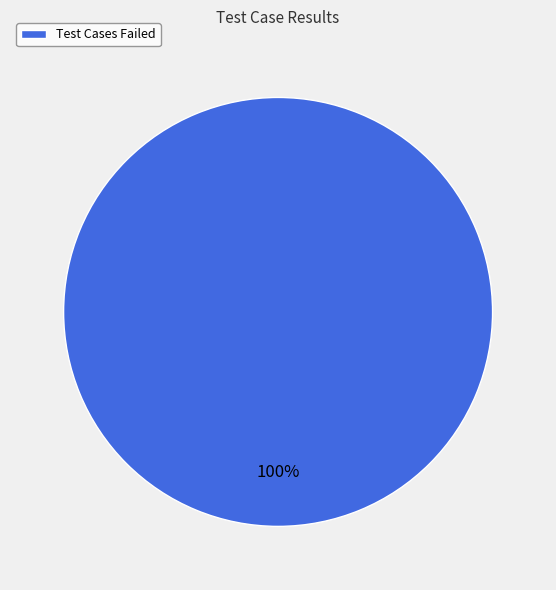

Is it true that Test Cases Failed is 100% of the pie?

True